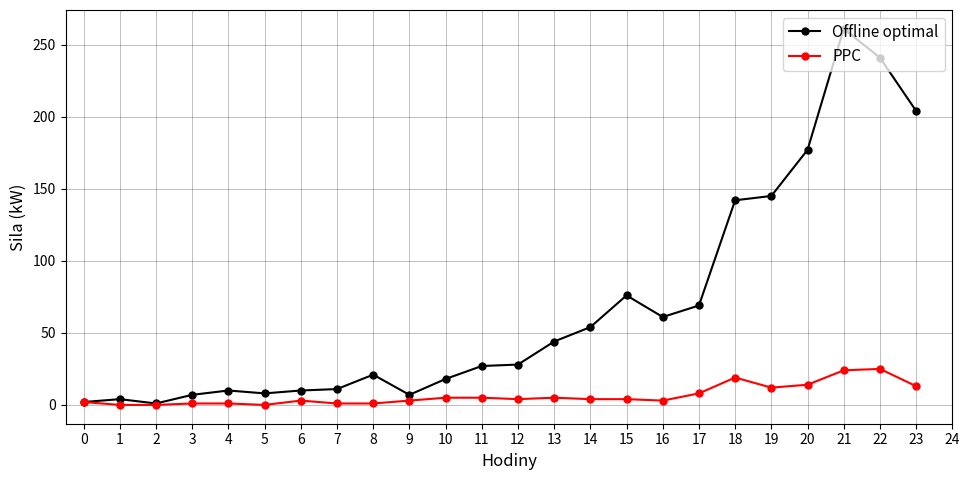

What is the difference between the second highest and second lowest values in the Offline optimal series?

239